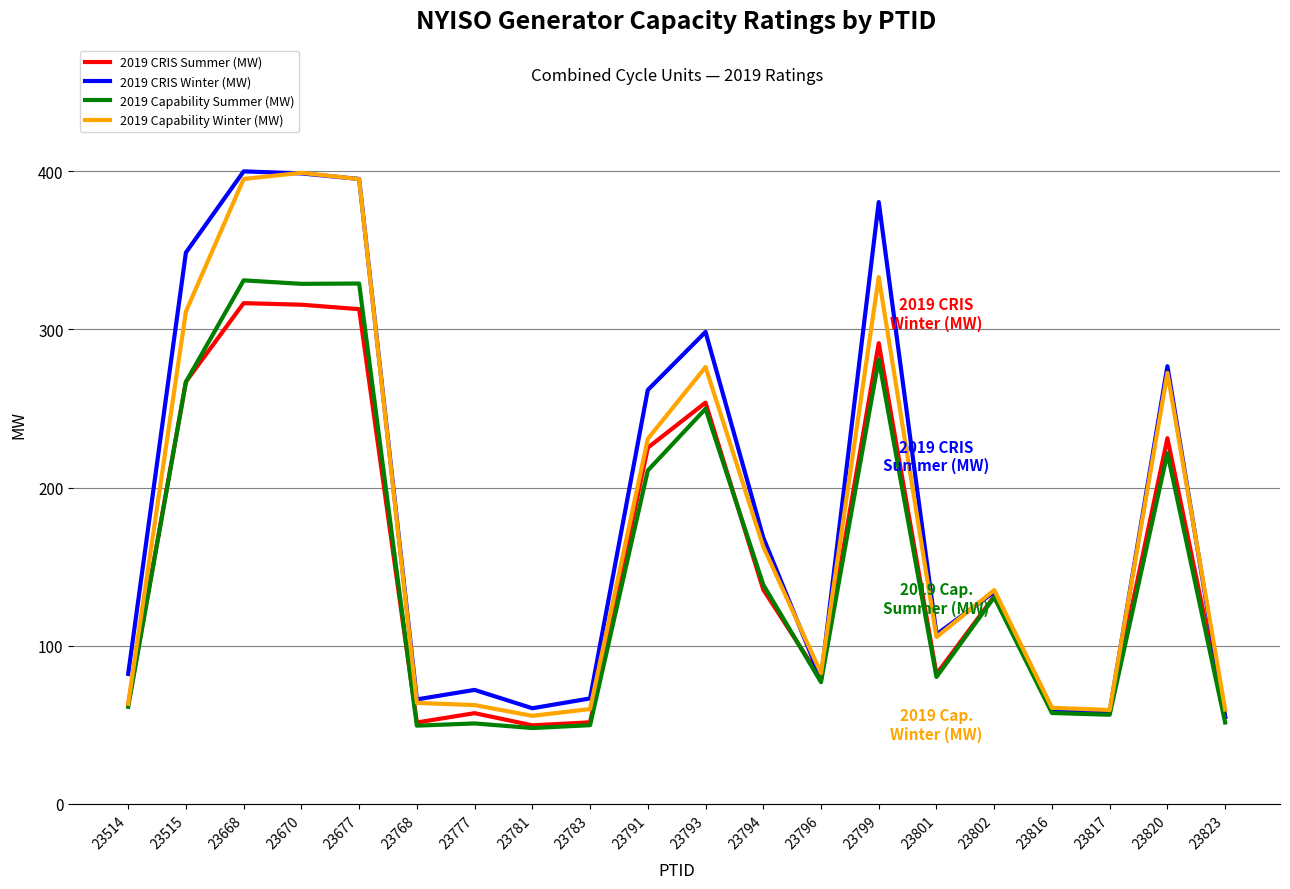

The value of 2019 Capability Summer (MW) at 23802 is 130.7. True or false?

True